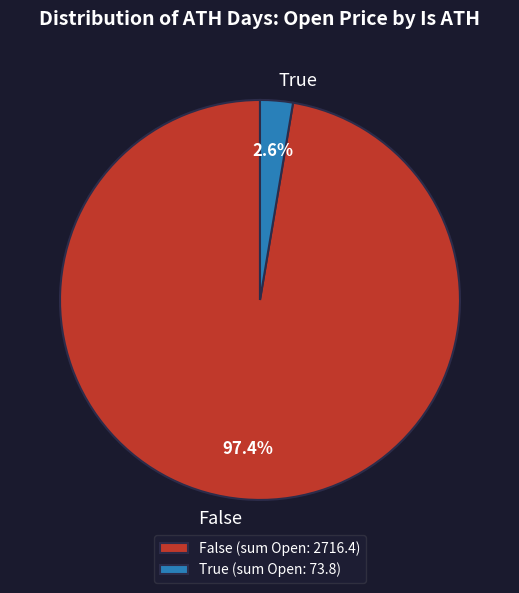

How many segments does this pie chart have?

2